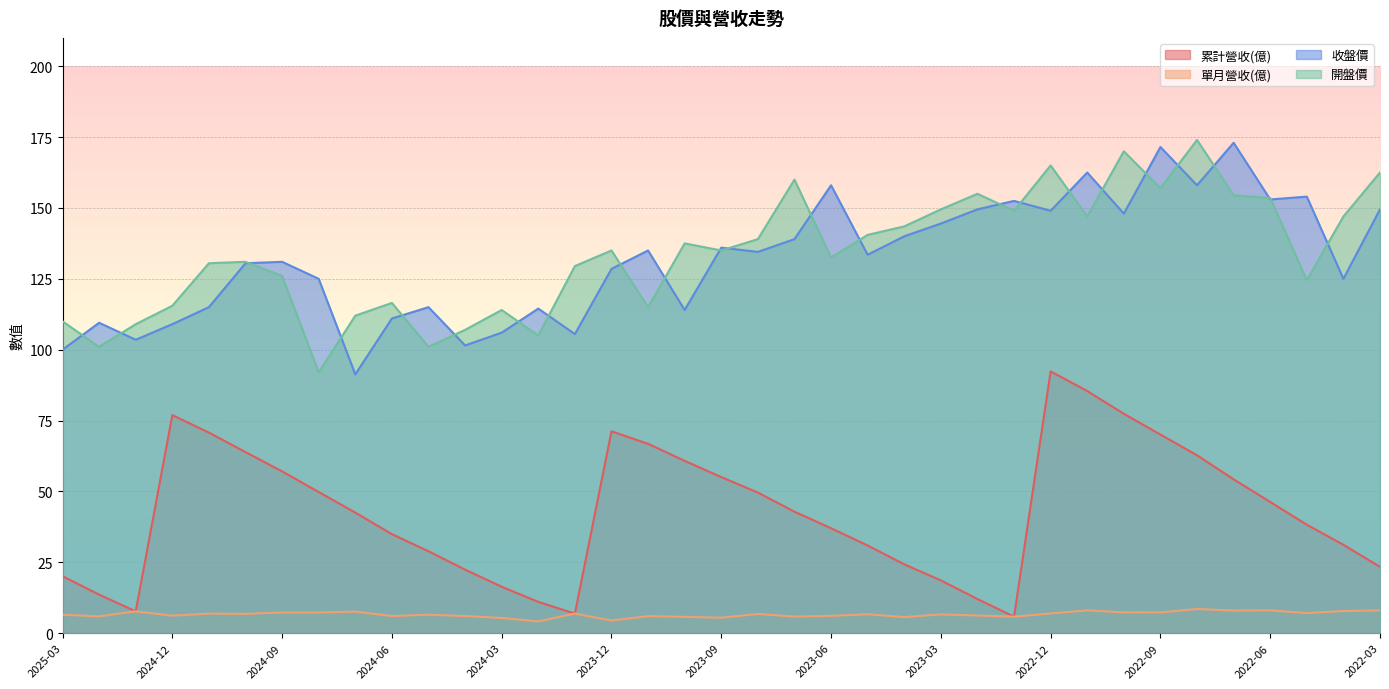

Reading left to right, transcribe all the data shown in this chart.

累計營收(億): 2025-03=20.1	2025-02=13.6	2025-01=7.7	2024-12=76.9	2024-11=70.7	2024-10=63.9	2024-09=57.1	2024-08=49.8	2024-07=42.5	2024-06=34.9	2024-05=28.9	2024-04=22.4	2024-03=16.4	2024-02=11.0	2024-01=6.9	2023-12=71.2	2023-11=66.8	2023-10=60.8	2023-09=55.0	2023-08=49.6	2023-07=42.8	2023-06=37.0	2023-05=30.9	2023-04=24.3	2023-03=18.6	2023-02=12.0	2023-01=5.8	2022-12=92.3	2022-11=85.4	2022-10=77.4	2022-09=70.0	2022-08=62.8	2022-07=54.3	2022-06=46.3	2022-05=38.2	2022-04=31.2	2022-03=23.4
單月營收(億): 2025-03=6.5	2025-02=5.9	2025-01=7.7	2024-12=6.2	2024-11=6.9	2024-10=6.8	2024-09=7.3	2024-08=7.3	2024-07=7.6	2024-06=6.0	2024-05=6.5	2024-04=6.0	2024-03=5.3	2024-02=4.1	2024-01=6.9	2023-12=4.4	2023-11=6.0	2023-10=5.7	2023-09=5.4	2023-08=6.8	2023-07=5.8	2023-06=6.1	2023-05=6.7	2023-04=5.7	2023-03=6.6	2023-02=6.2	2023-01=5.8	2022-12=6.9	2022-11=8.0	2022-10=7.3	2022-09=7.3	2022-08=8.5	2022-07=8.0	2022-06=8.0	2022-05=7.1	2022-04=7.8	2022-03=8.0
收盤價: 2025-03=100.0	2025-02=109.5	2025-01=103.5	2024-12=109.0	2024-11=115.0	2024-10=130.5	2024-09=131.0	2024-08=125.0	2024-07=91.3	2024-06=111.0	2024-05=115.0	2024-04=101.5	2024-03=106.0	2024-02=114.5	2024-01=105.5	2023-12=128.5	2023-11=135.0	2023-10=114.0	2023-09=136.0	2023-08=134.5	2023-07=139.0	2023-06=158.0	2023-05=133.5	2023-04=140.0	2023-03=144.5	2023-02=149.5	2023-01=152.5	2022-12=149.0	2022-11=162.5	2022-10=148.0	2022-09=171.5	2022-08=158.0	2022-07=173.0	2022-06=153.0	2022-05=154.0	2022-04=125.0	2022-03=149.5
開盤價: 2025-03=110.0	2025-02=101.0	2025-01=109.0	2024-12=115.5	2024-11=130.5	2024-10=131.0	2024-09=126.0	2024-08=92.0	2024-07=112.0	2024-06=116.5	2024-05=101.0	2024-04=107.0	2024-03=114.0	2024-02=105.0	2024-01=129.5	2023-12=135.0	2023-11=115.0	2023-10=137.5	2023-09=135.0	2023-08=139.0	2023-07=160.0	2023-06=132.5	2023-05=140.5	2023-04=143.5	2023-03=149.5	2023-02=155.0	2023-01=149.0	2022-12=165.0	2022-11=147.0	2022-10=170.0	2022-09=157.0	2022-08=174.0	2022-07=154.5	2022-06=153.5	2022-05=124.5	2022-04=147.0	2022-03=162.5